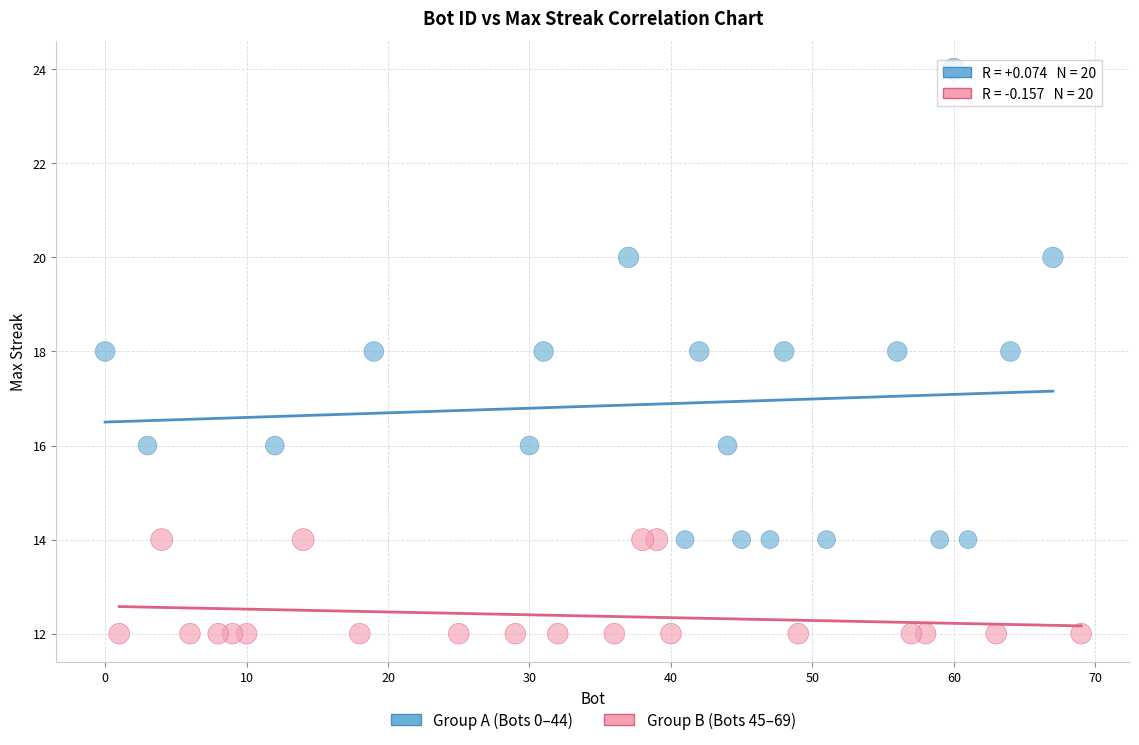

Which series contains the highest Y value?

Group A (Bots 0–44)